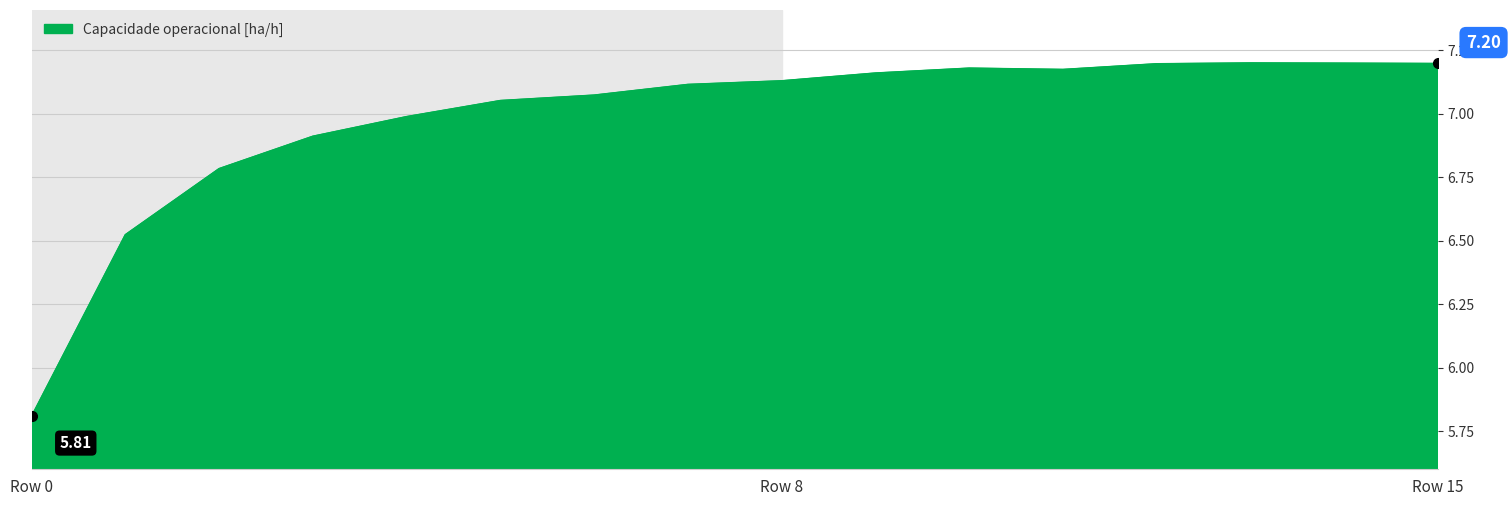

How many lines are shown in the chart?

1